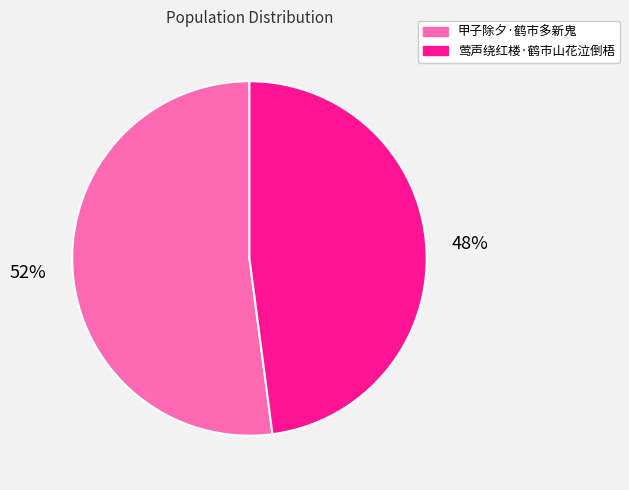

Do 莺声绕红楼·鹤市山花泣倒梧 and 甲子除夕·鹤市多新鬼 together represent more than half of the pie?

Yes